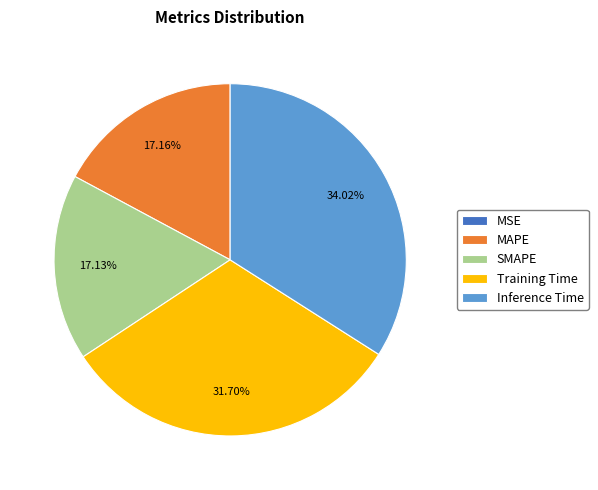

Is it true that Inference Time is 41% of the pie?

False